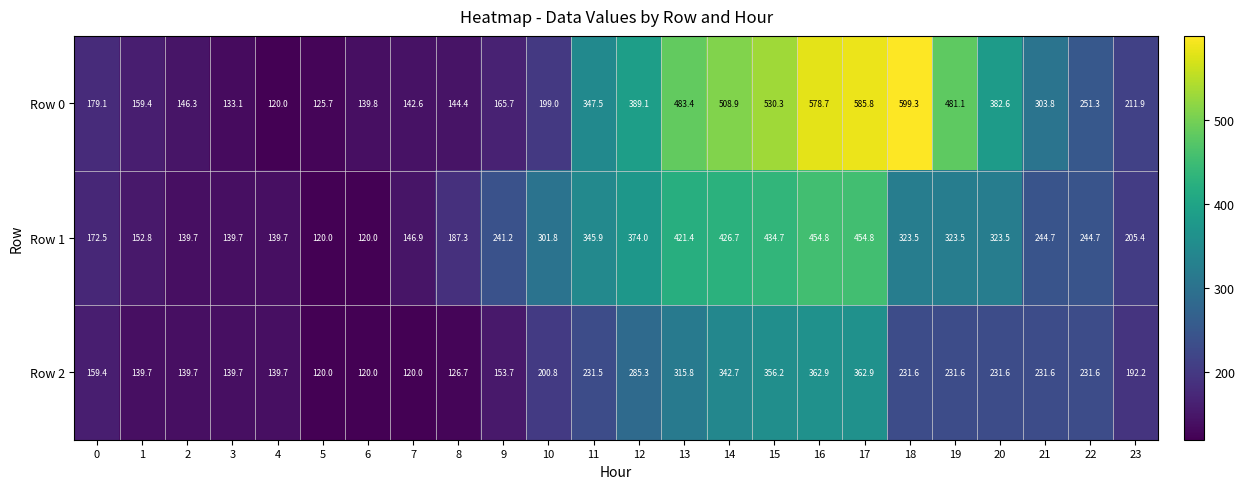

How many distinct data groups are displayed?

3